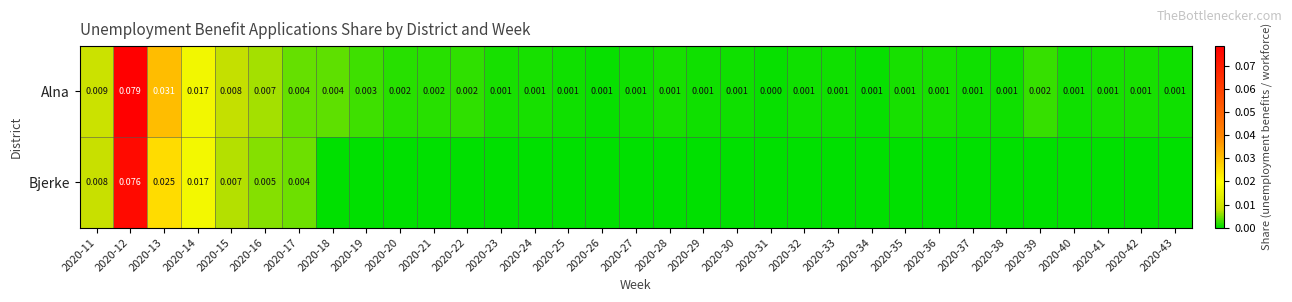

List the series in order of their overall mean, highest first.

Alna, Bjerke